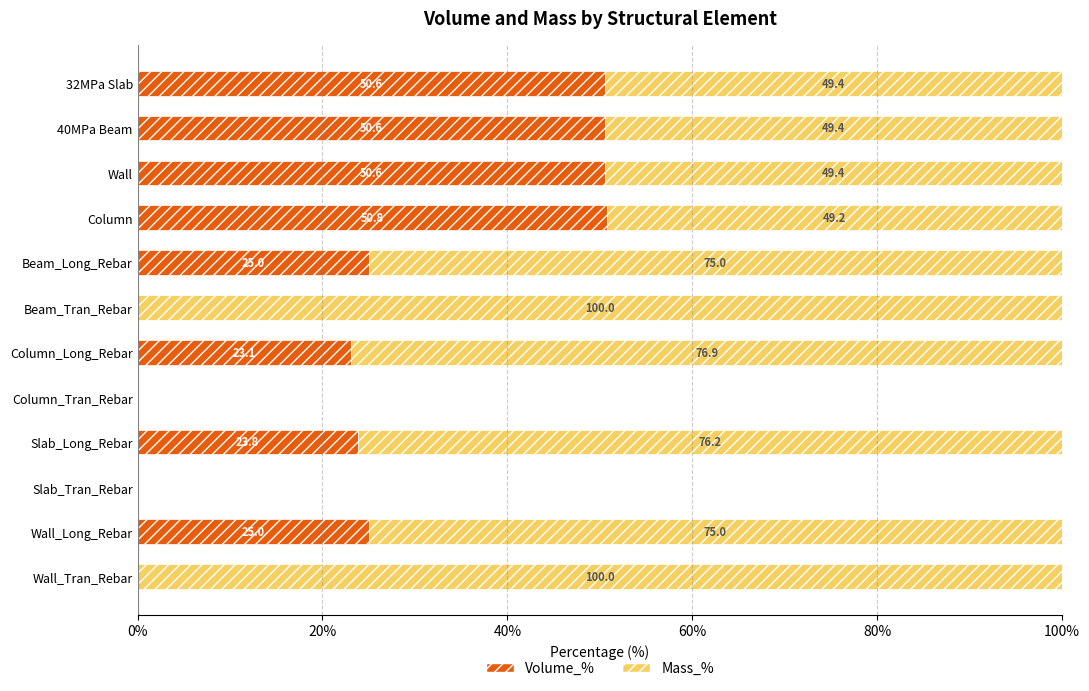

The Volume_% series shows -20.8 at Slab_Tran_Rebar. True or false?

False